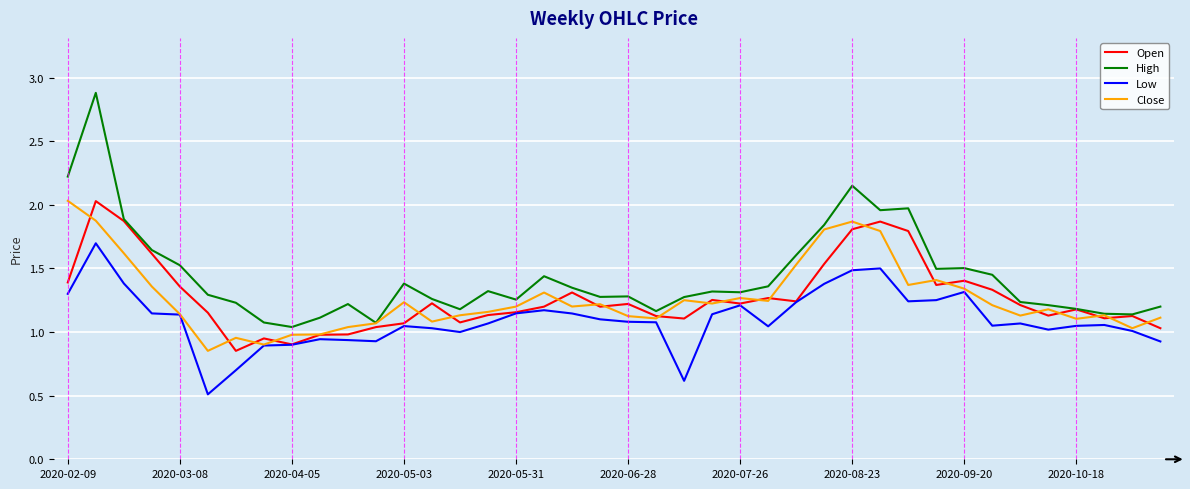

True or false: High and Low intersect in this chart.

False